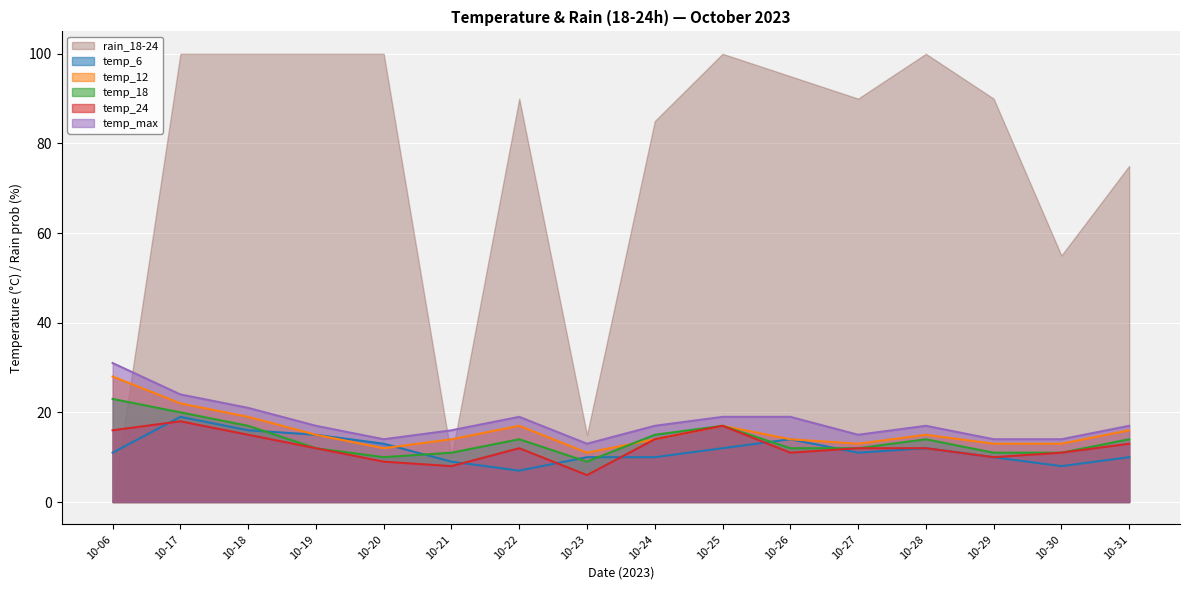

At how many categories does at least one series exceed 10?

16